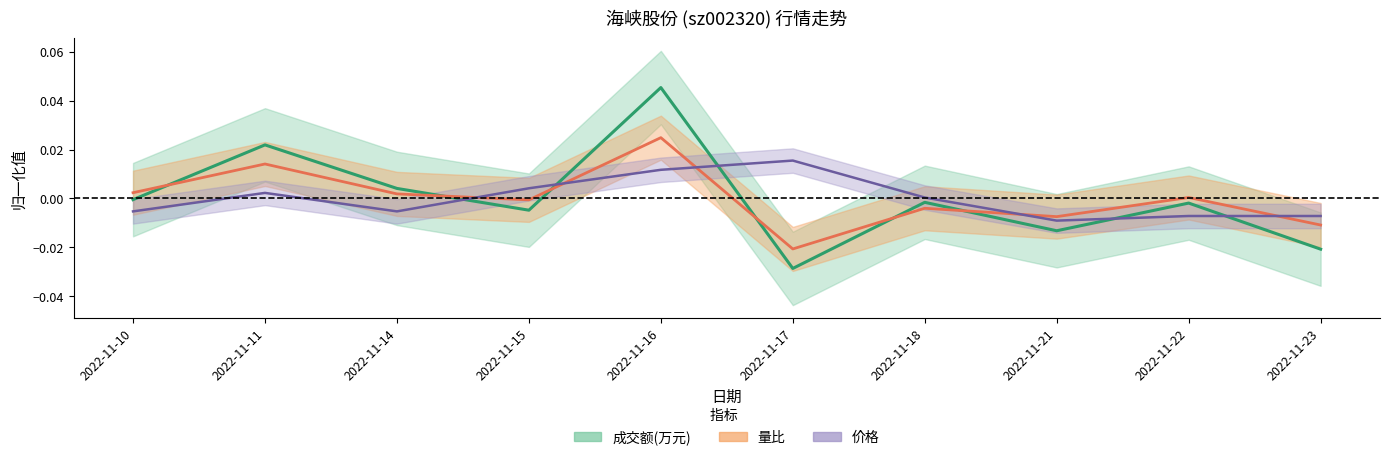

List the labels in order of 价格 value, smallest first.

2022-11-21, 2022-11-22, 2022-11-23, 2022-11-10, 2022-11-14, 2022-11-18, 2022-11-11, 2022-11-15, 2022-11-16, 2022-11-17